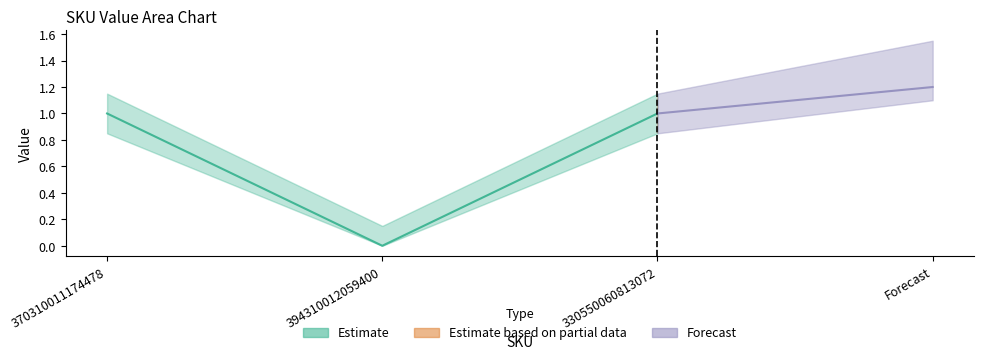

Rank the categories by value from highest to lowest.

370310011174478, 330550060813072, 394310012059400